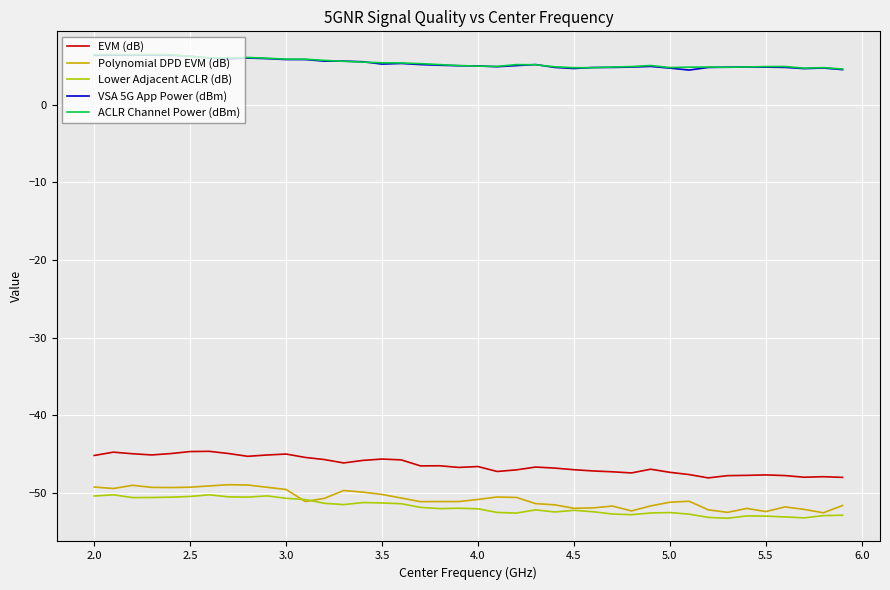

What is the greatest value displayed?

6.5